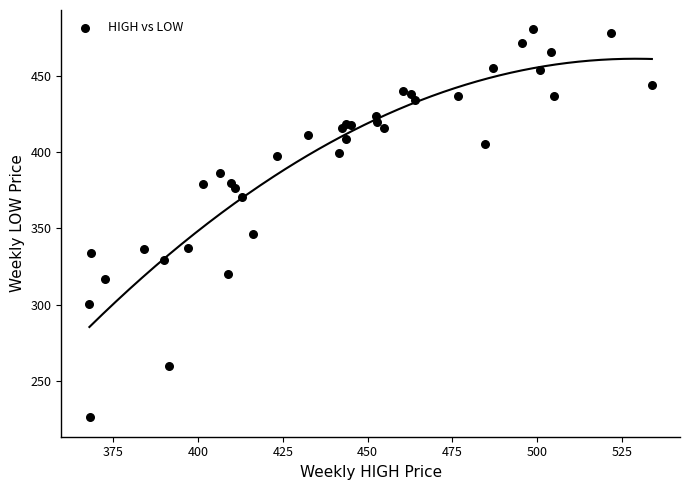

What Y value in the scatter plot is closest to 353?

346.2